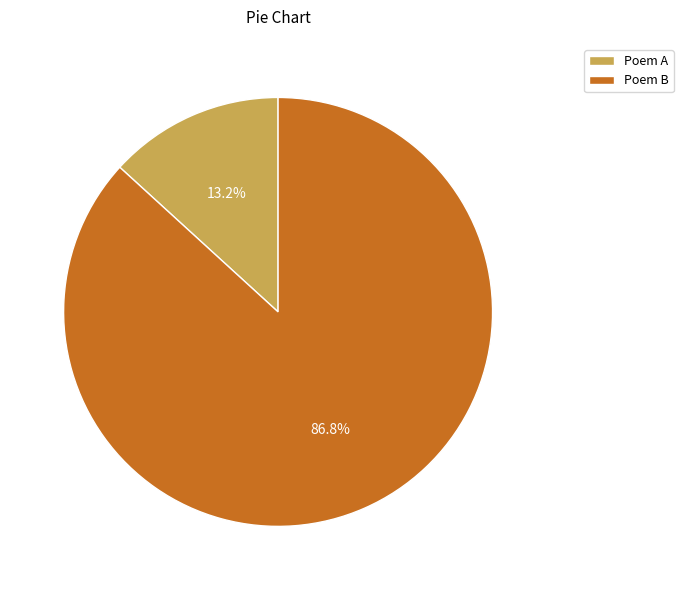

How much of the chart is everything except Poem B?

13.2%